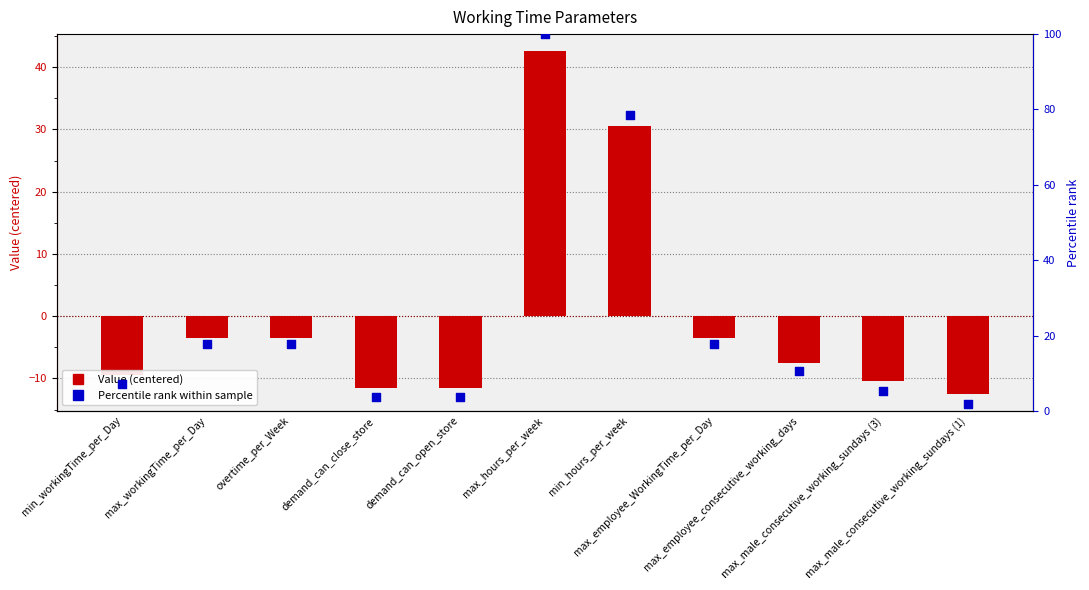

Is the value of Percentile rank at max_male_consecutive_working_sundays (3) greater than the value of Value (centered) at demand_can_open_store?

Yes